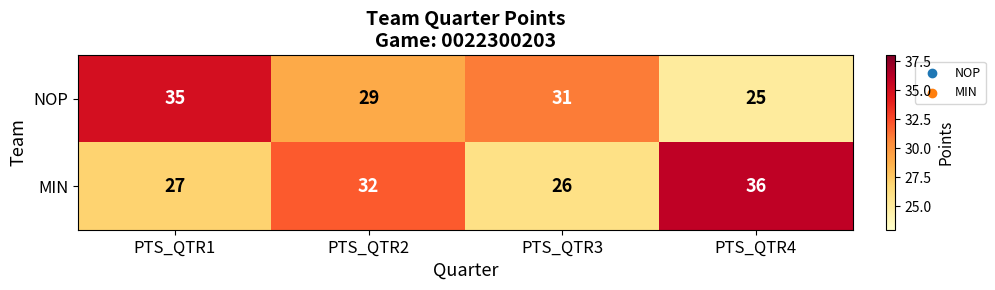

The MIN series shows 27 at PTS_QTR1. True or false?

True